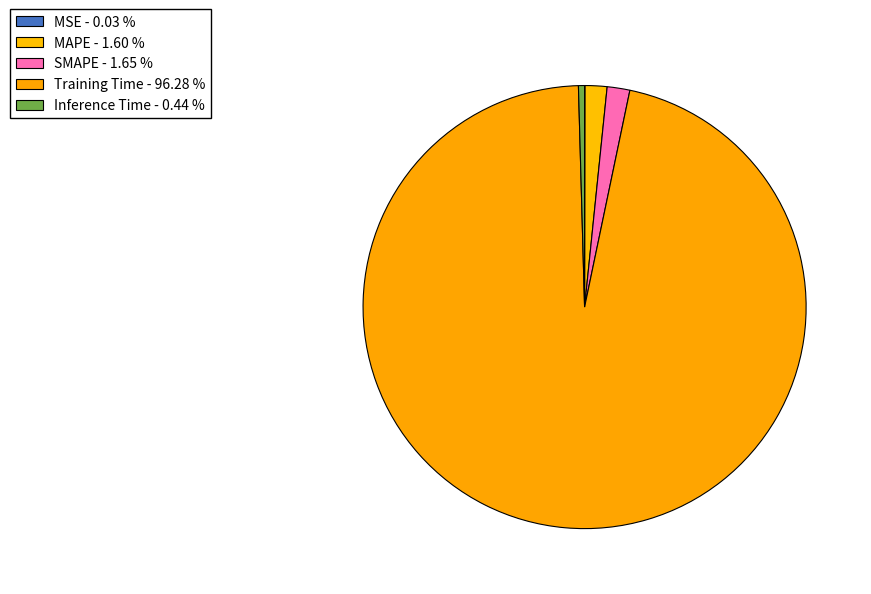

How many slices are in this pie chart?

5